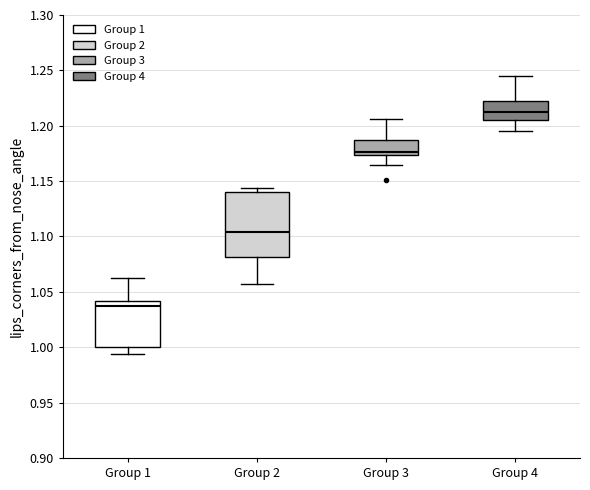

Where does the median line of the box for Group 2 sit on the y-axis? The values are not printed on the chart, so give them approximately, as read against the axis.

1.105